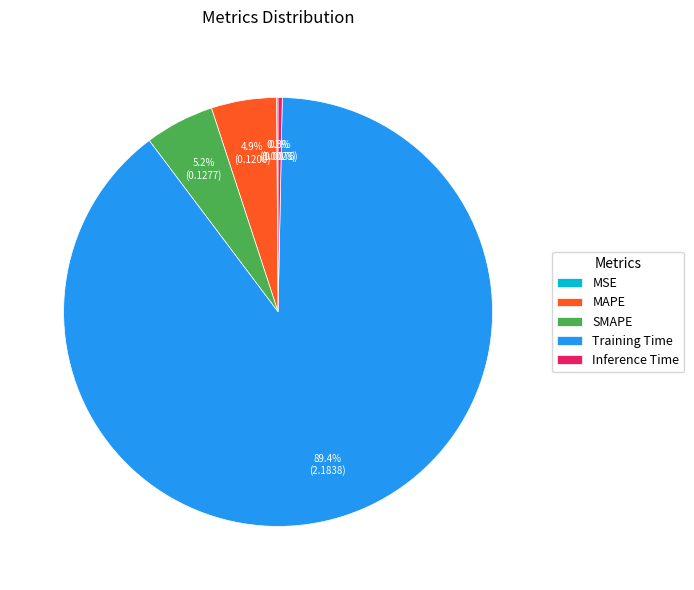

What is the largest slice in the pie chart?

Training Time